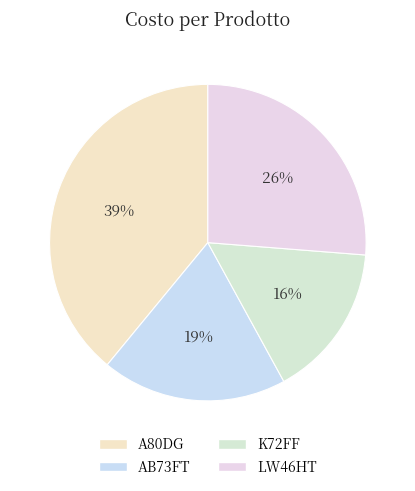

Approximately how many times larger is the value at AB73FT compared to LW46HT?

0.7